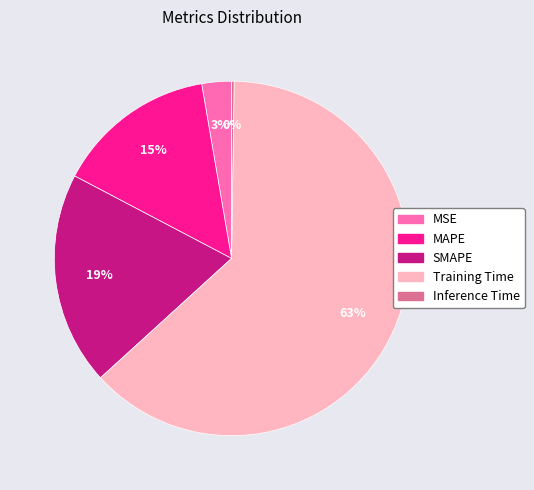

To the nearest percent, what portion does Training Time represent?

63%